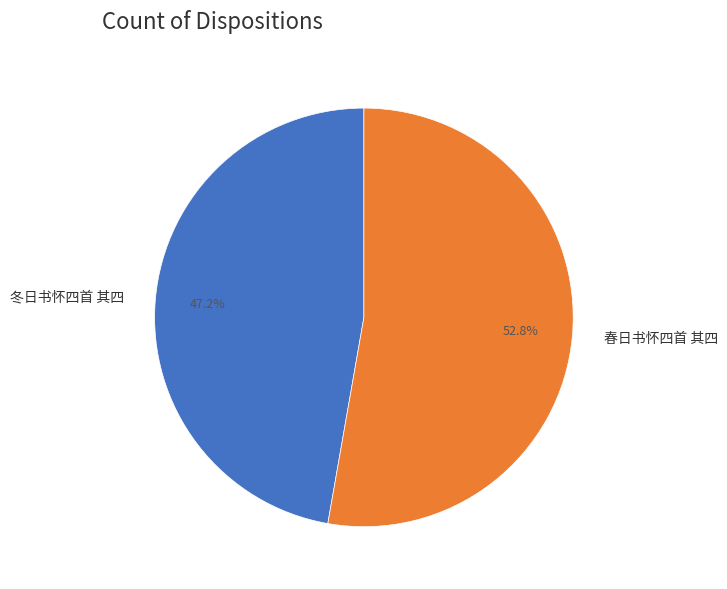

Do 冬日书怀四首 其四 and 春日书怀四首 其四 together represent more than half of the pie?

Yes